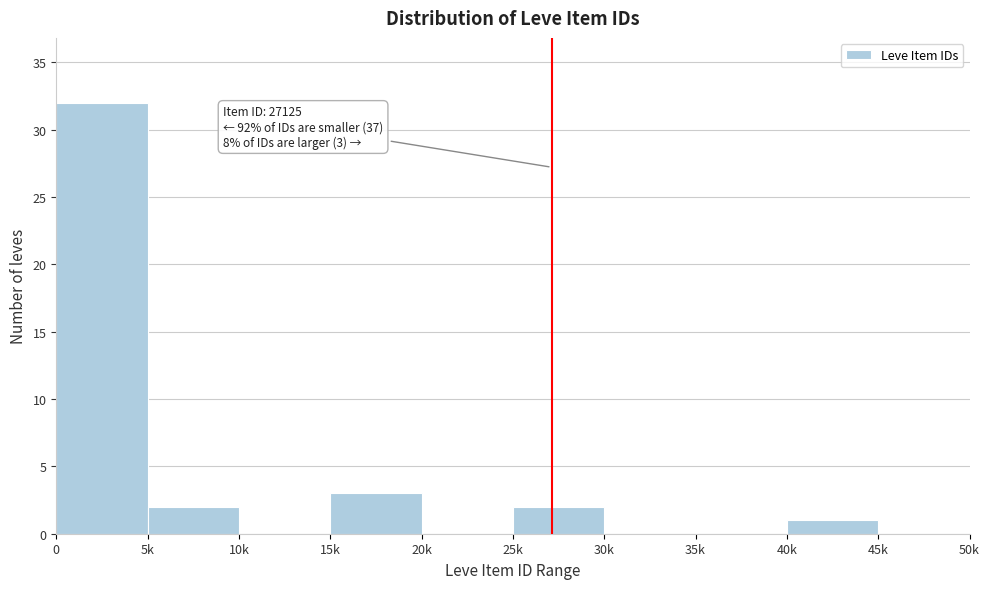

Reading left to right, list all the values displayed in this chart.

0=32	5k=2	10k=0	15k=3	20k=0	25k=2	30k=0	35k=0	40k=1	45k=0